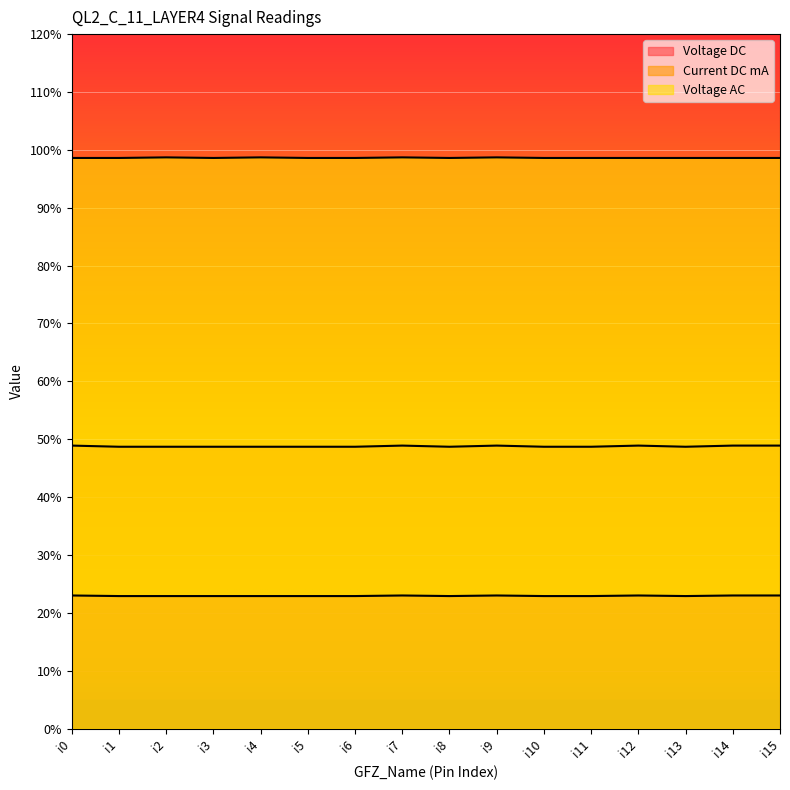

True or false: Voltage DC has a value of 0.3 at i7.

False